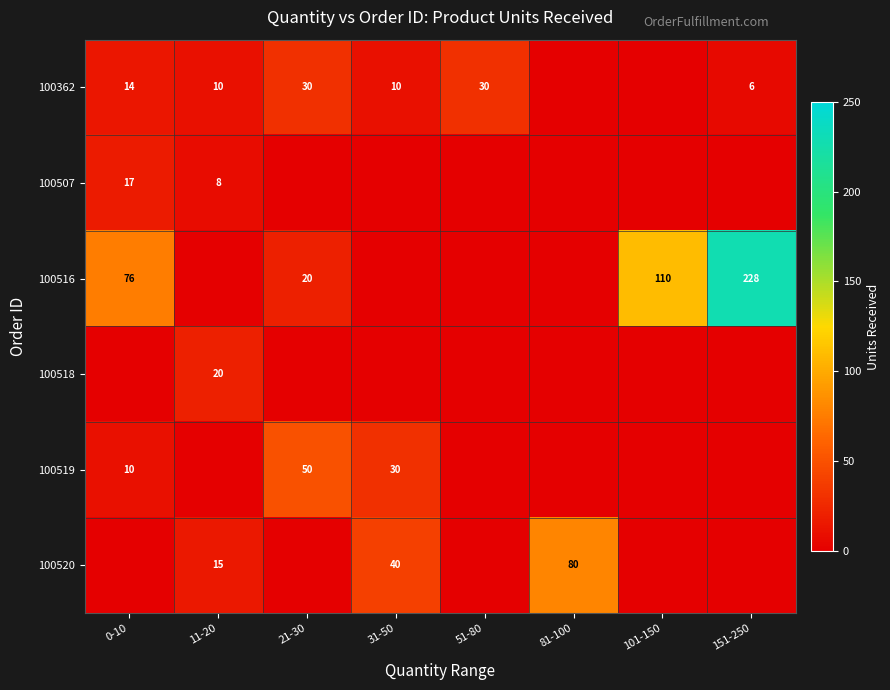

At how many categories does at least one series exceed 54?

4